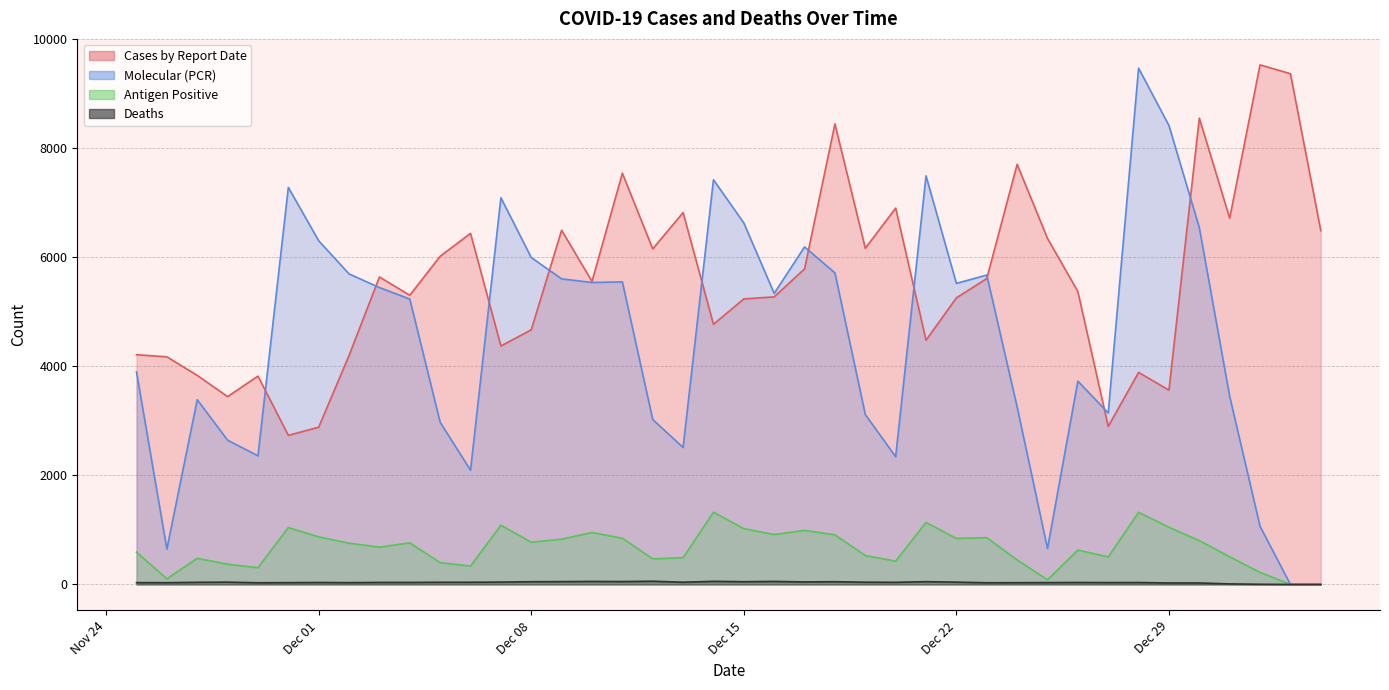

True or false: Molecular (PCR) and Deaths intersect in this chart.

False